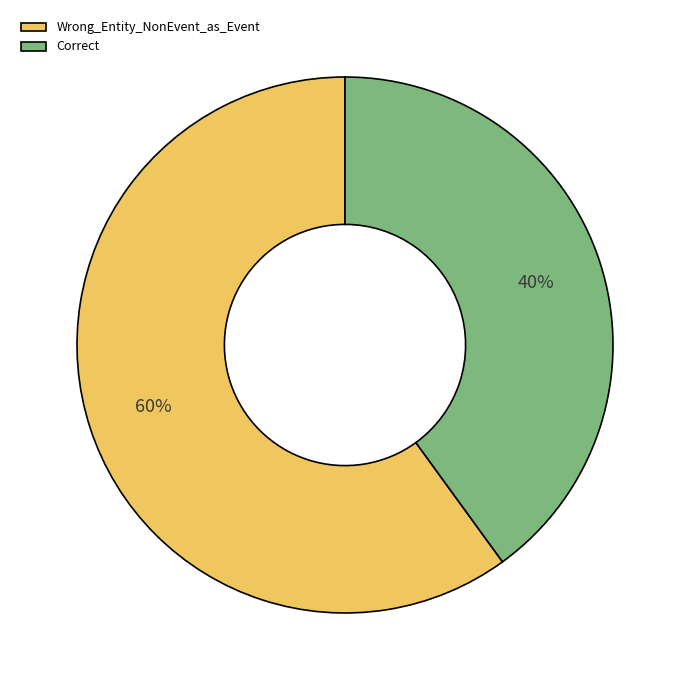

Is it true that Correct is 40% of the pie?

True